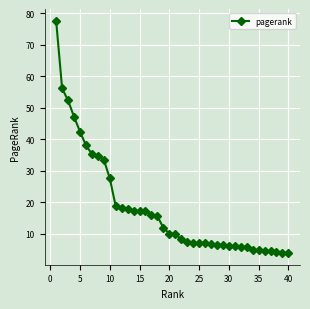

What is the value of the 8th point from the left?

34.6